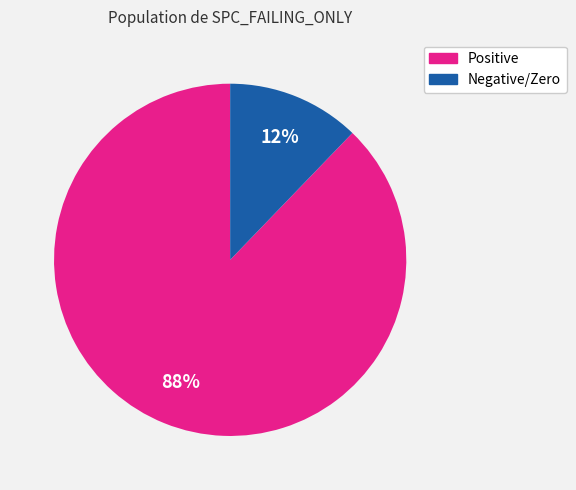

Is there a majority slice in this chart?

Yes